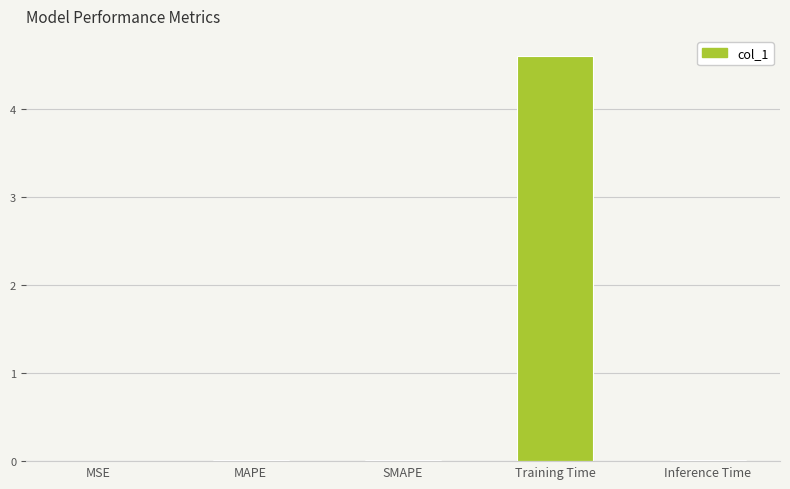

Which category has the highest value across all series?

Training Time